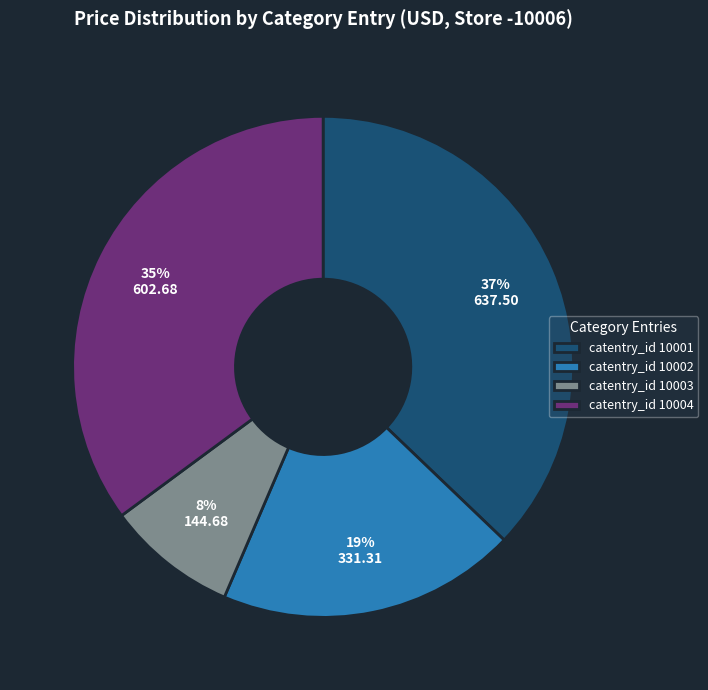

To the nearest percent, what portion does catentry_id 10004 represent?

35%